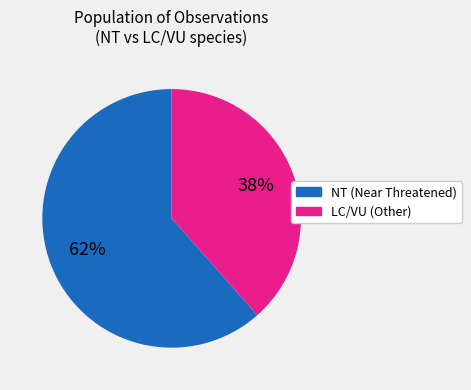

What is the ratio of the value at LC/VU (Other) to the value at NT (Near Threatened)?

0.6